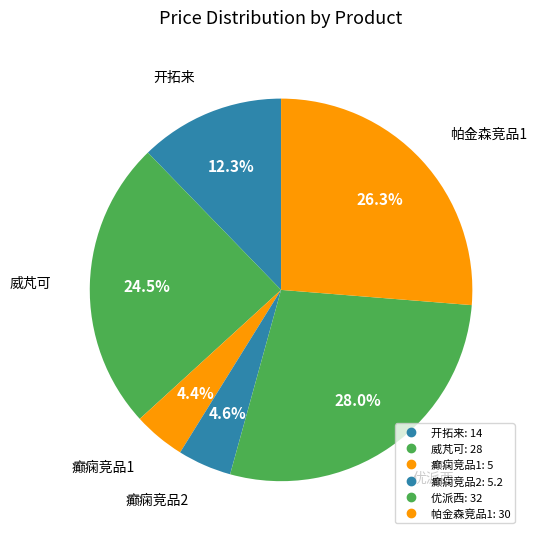

Does 优派西 represent more than half of the total?

No